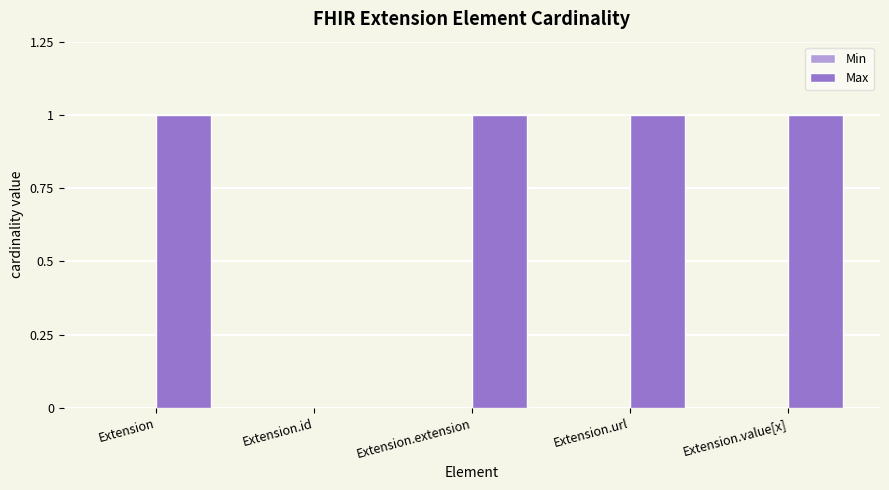

Count the number of categories in the chart.

5